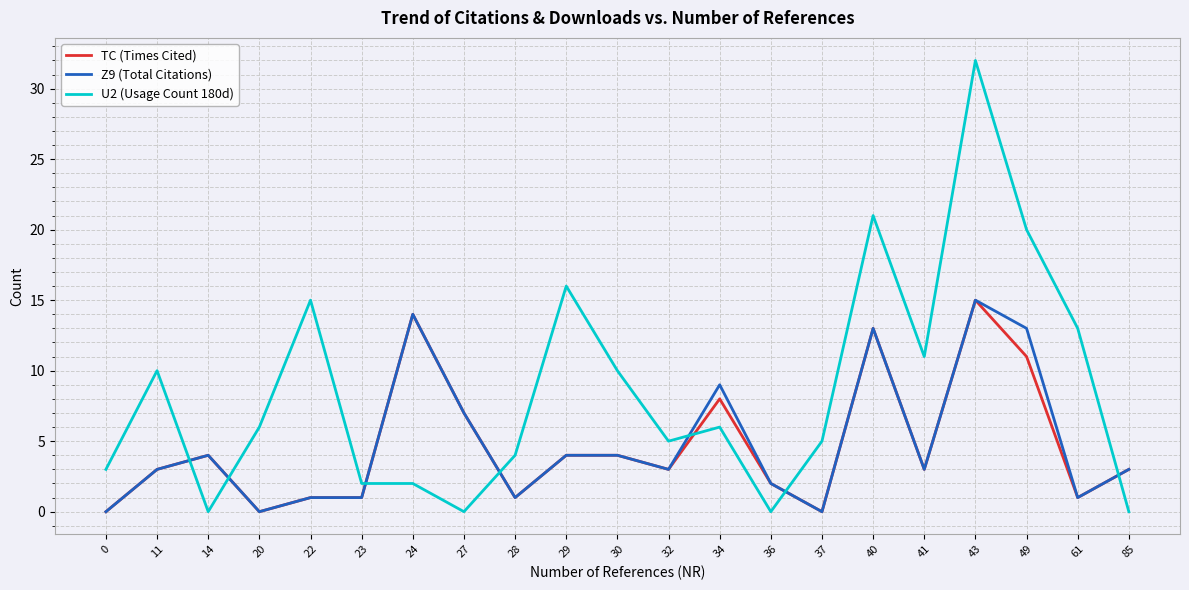

Where do TC (Times Cited) and U2 (Usage Count 180d) first cross each other?

11 and 14